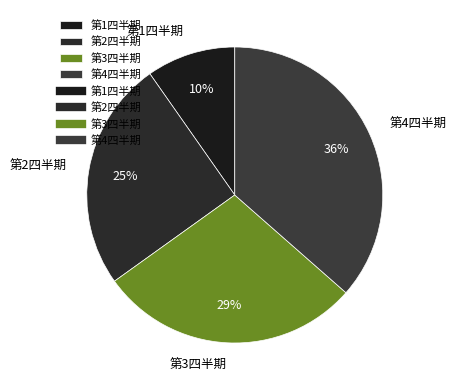

What is the ratio of the value at 第3四半期 to the value at 第1四半期?

2.9